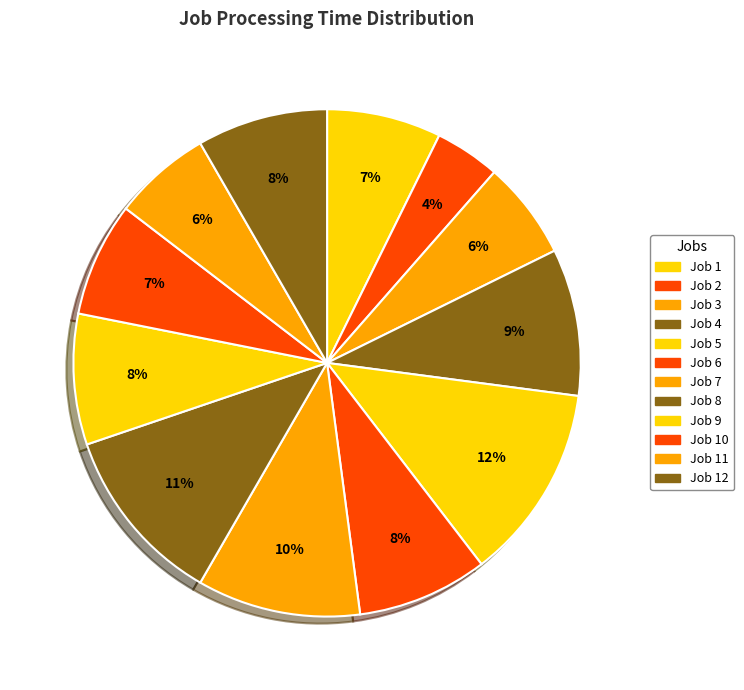

Count the number of slices in the pie.

12